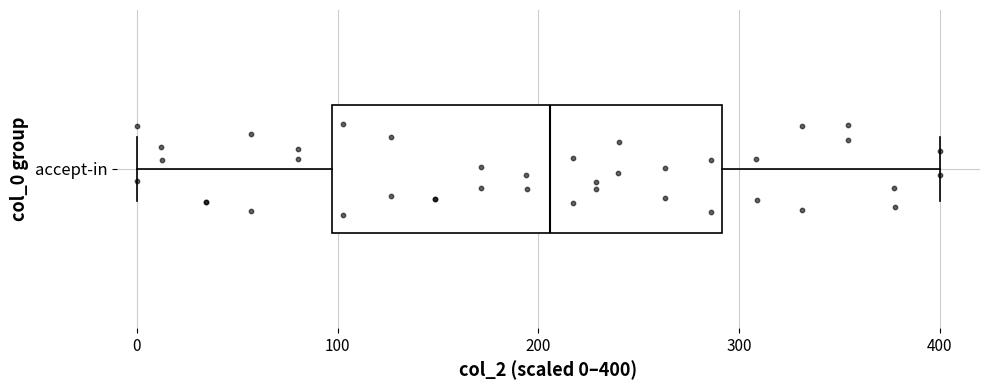

Where is the right edge of the box for accept-in on the x-axis? The values are not printed on the chart, so give them approximately, as read against the axis.

290